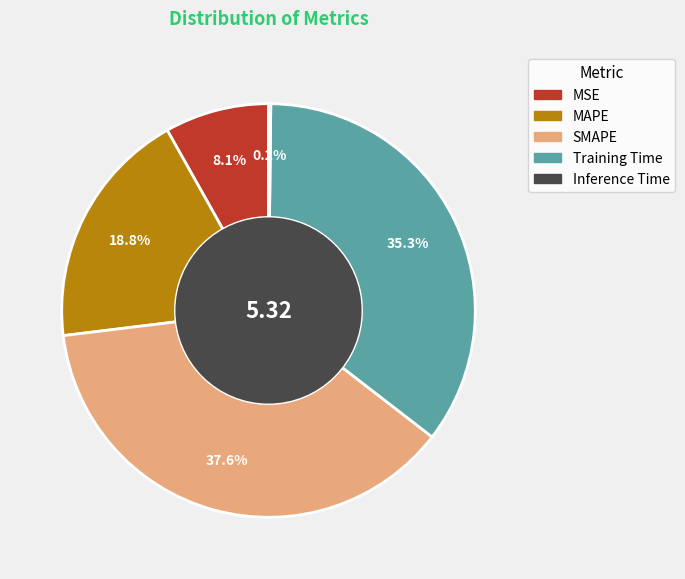

Which slice is the largest?

SMAPE